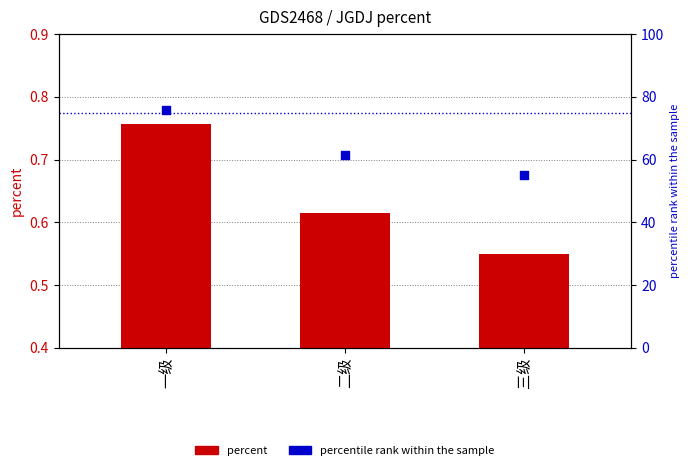

What is the total value across all series at 一级?

76.5